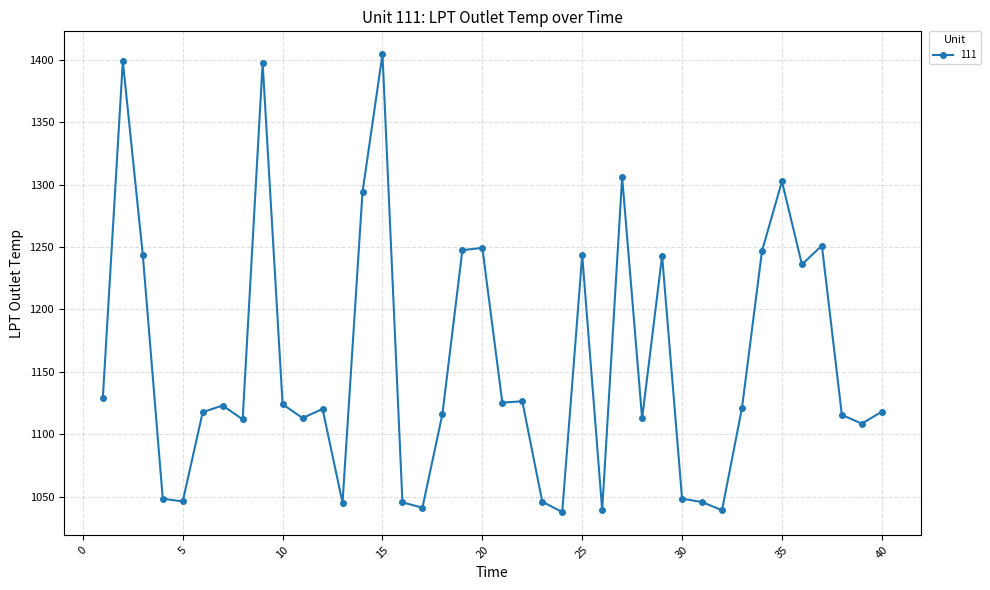

What is the difference between the maximum and minimum values?

366.8